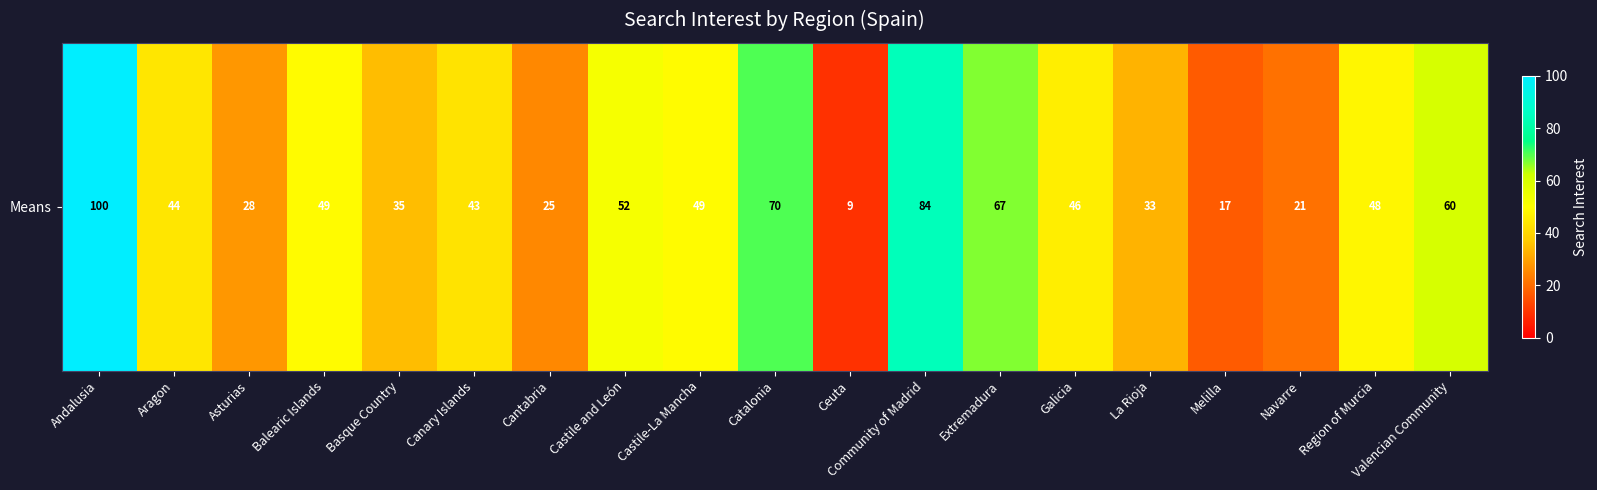

What is the average value?

46